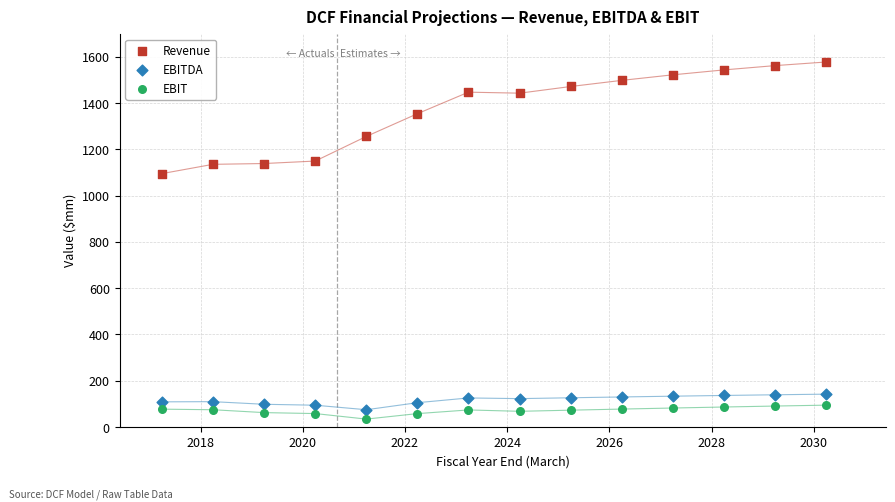

Which series has the largest Y range (max minus min)?

Revenue